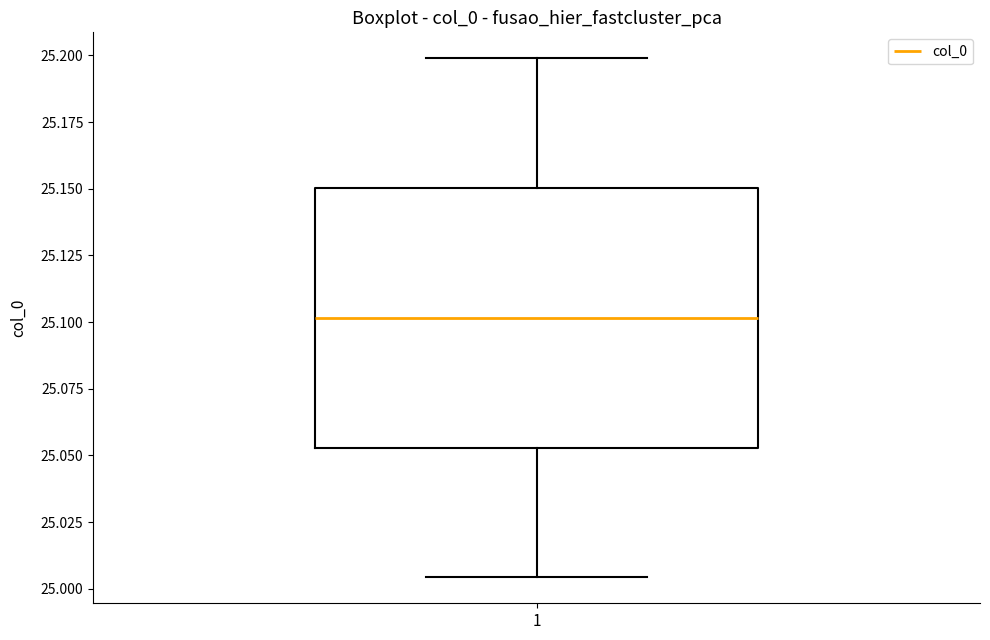

Transcribe this box plot: give where the median line is, the range the box spans, and where the two whiskers end, as read against the y-axis. The values are not printed on the chart, so give them approximately, as read against the axis.

median 25.100, box 25.055 to 25.150, whiskers 25.005 to 25.200